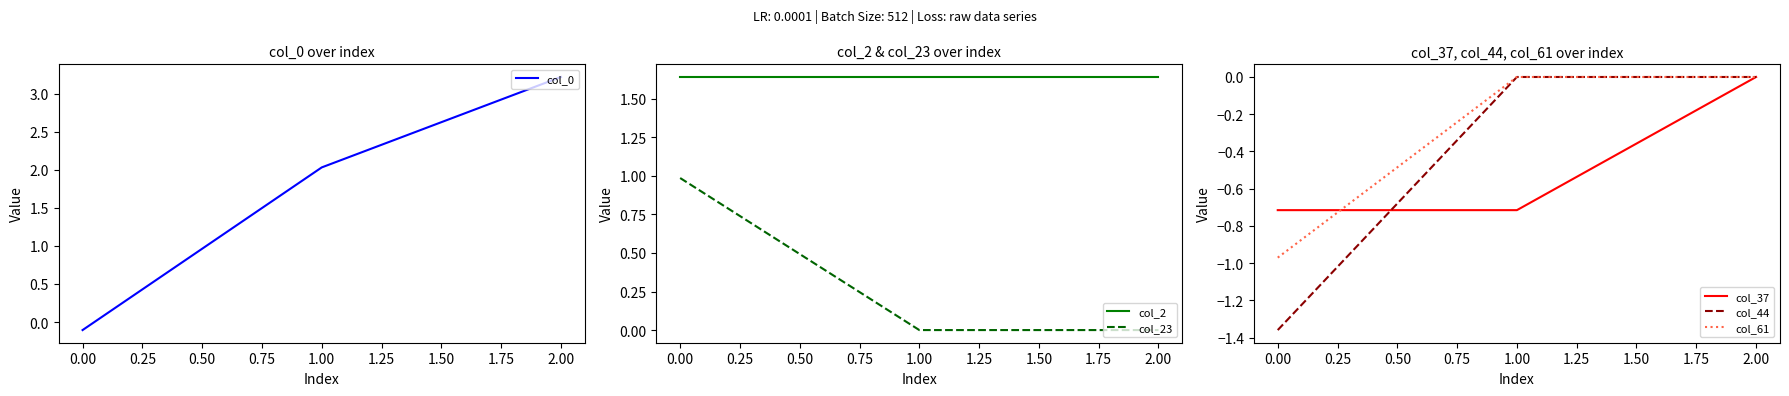

Is it true that col_61 equals 0.0 at 2.00?

True